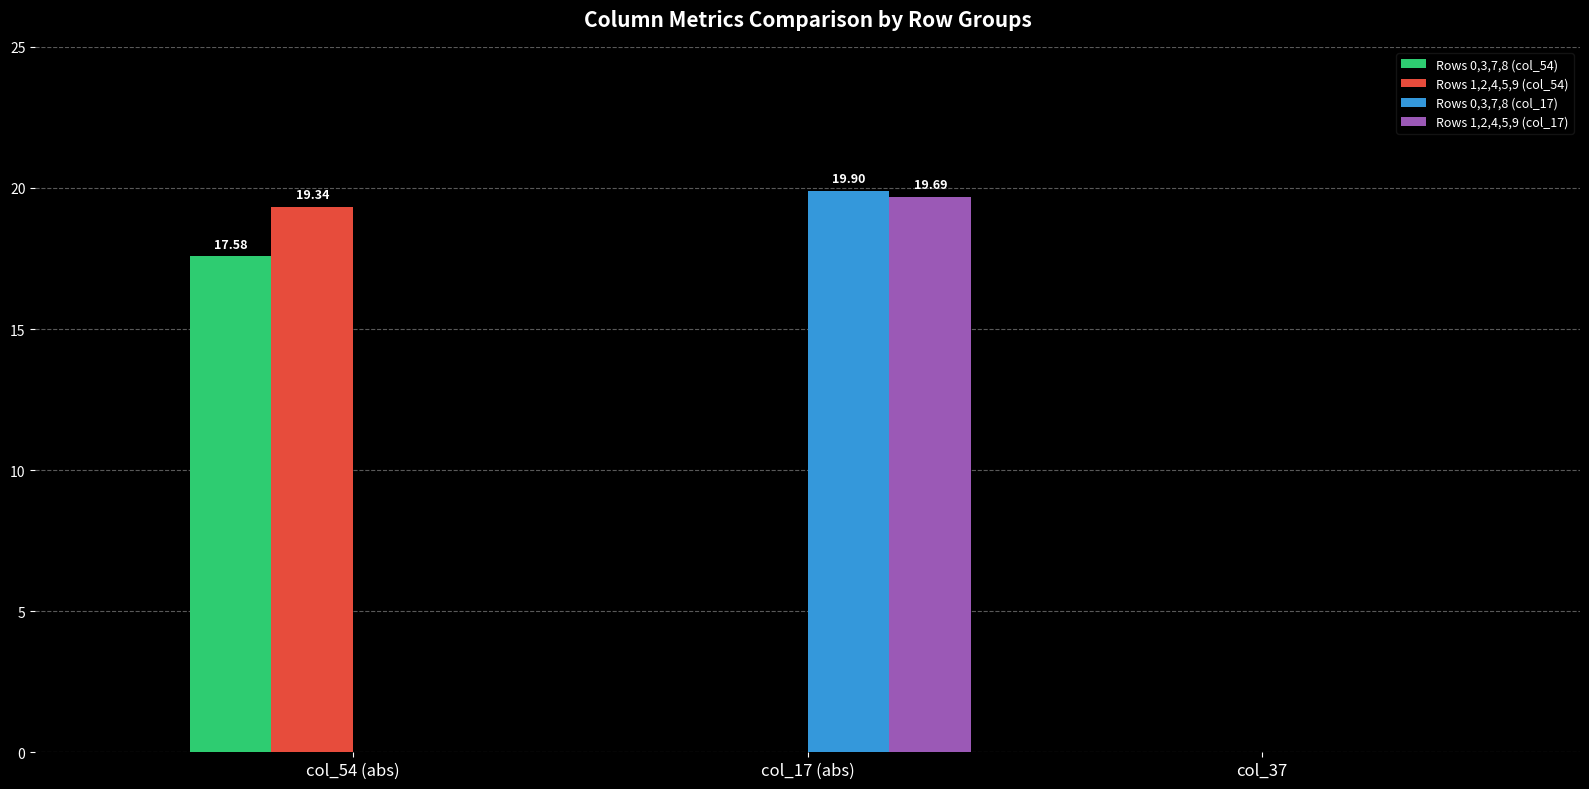

Between col_17 (abs) and col_37, which series saw the biggest shift?

Rows 0,3,7,8 (col_17)